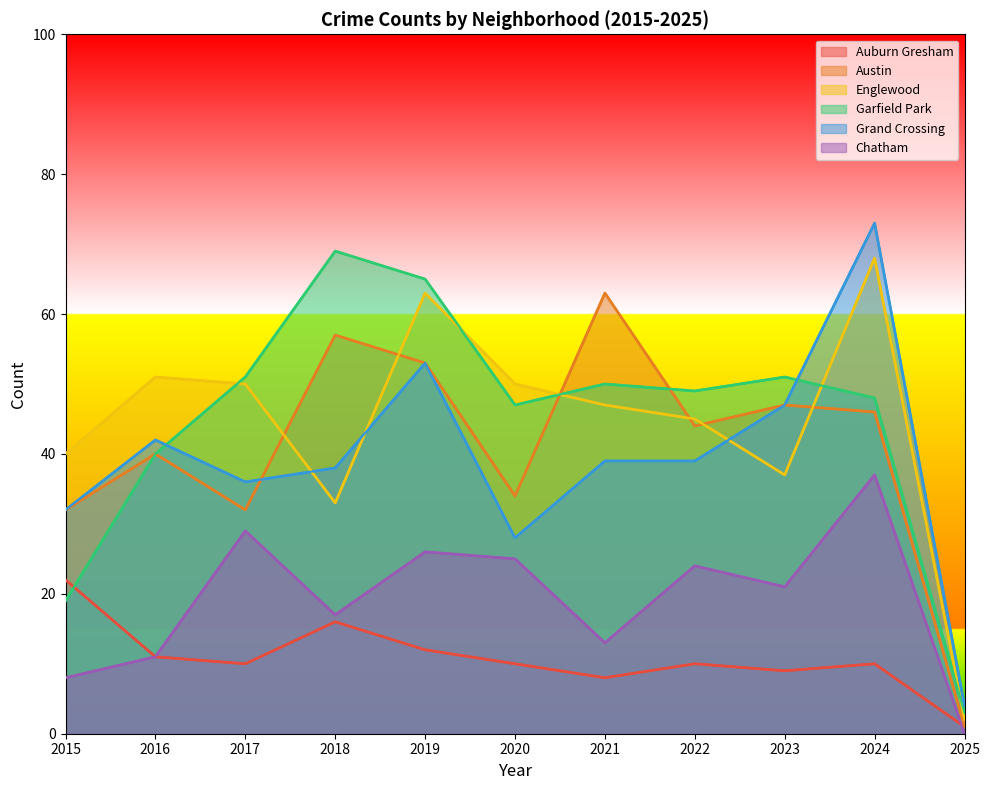

In Garfield Park, how many points are higher than both neighbors (excluding endpoints)?

3